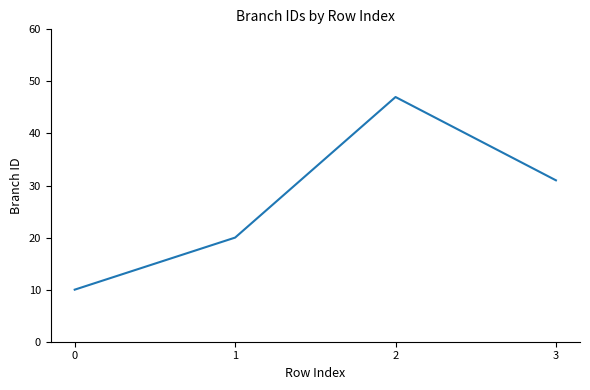

The value at 2 is 47. True or false?

True